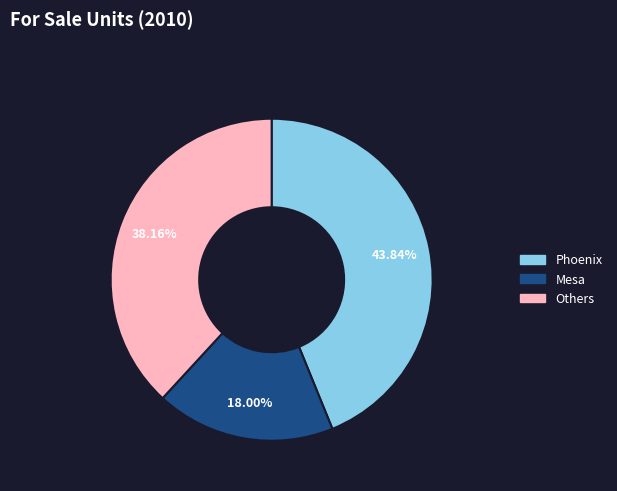

Does any single category account for the majority?

No